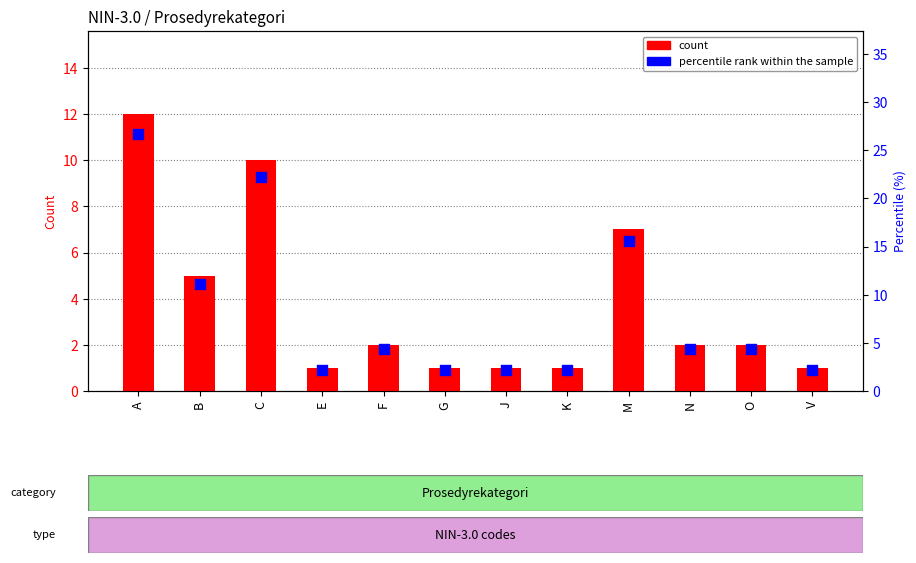

Which series contains the lowest Y value?

count